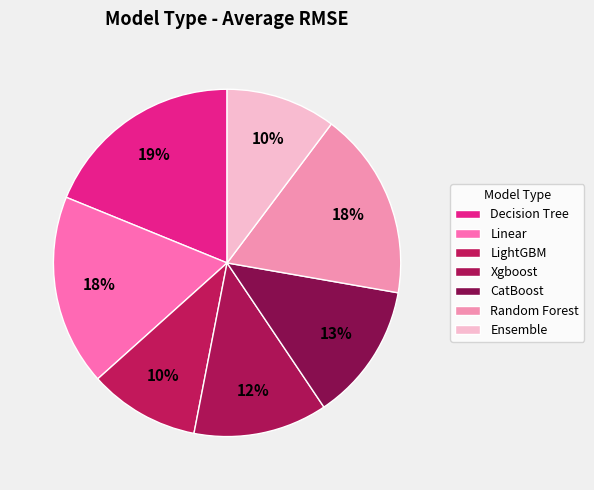

What is the largest slice in the pie chart?

Decision Tree